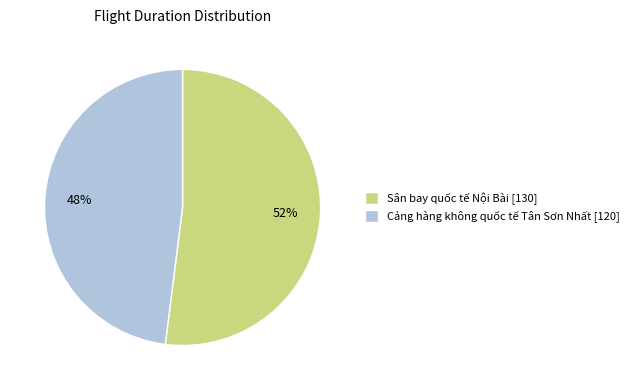

To the nearest percent, what is the average slice percentage?

50%